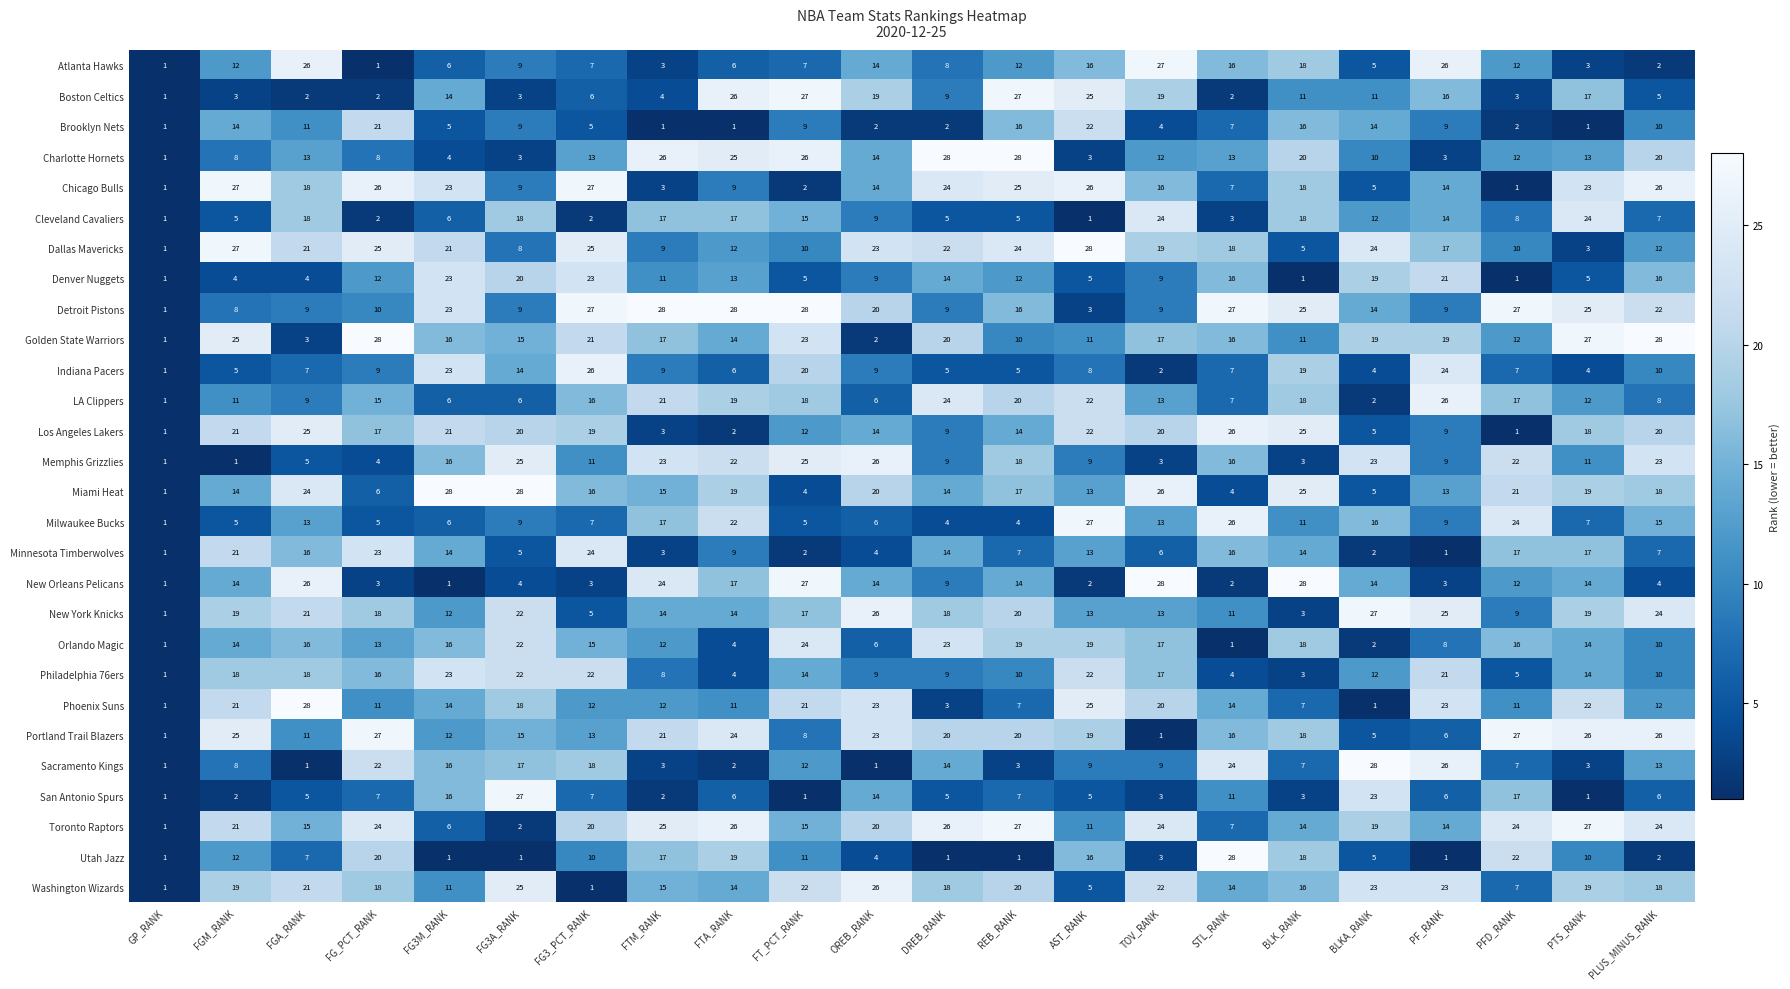

What is the difference between the Minnesota Timberwolves values at FG3M_RANK and PF_RANK?

13